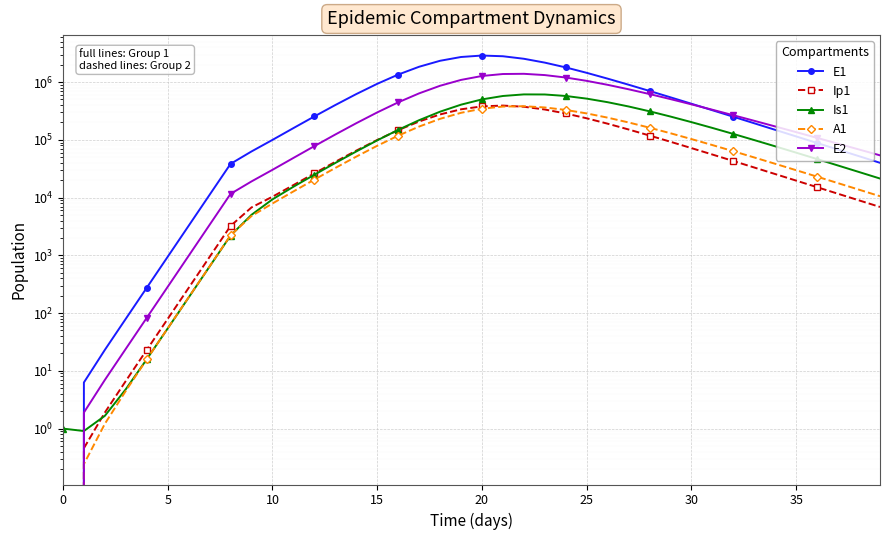

Rank the series by their maximum value, from lowest to highest.

A1, Ip1, Is1, E2, E1